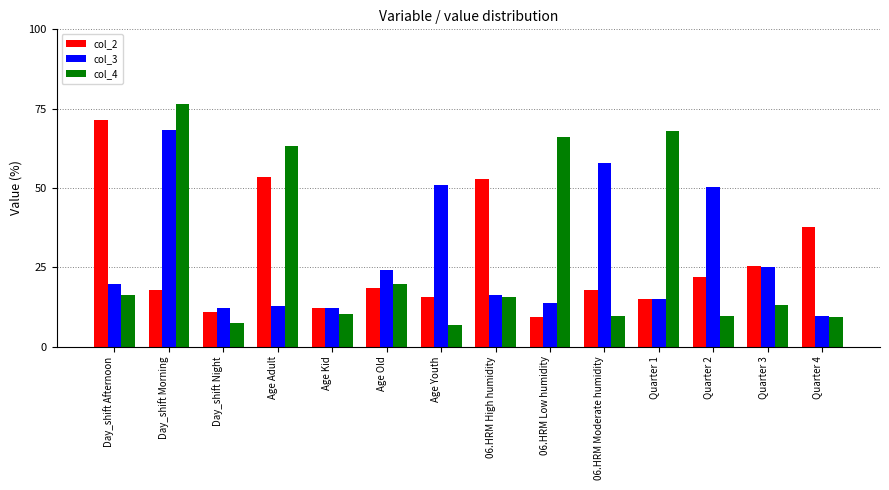

The col_3 series shows 24.3 at Age Old. True or false?

True